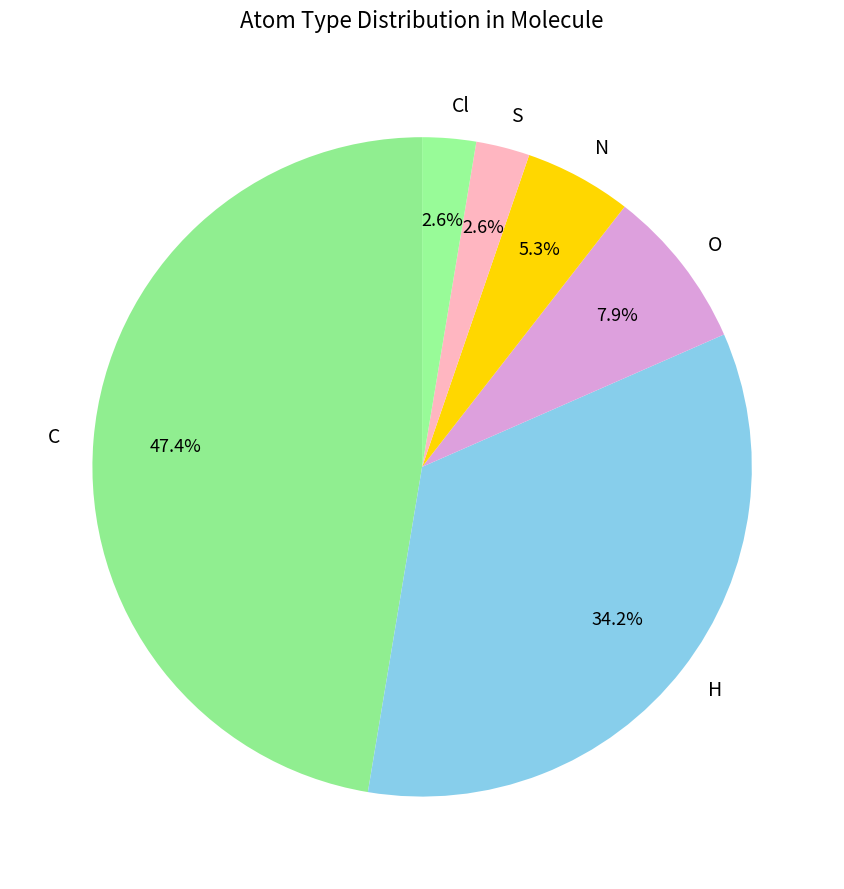

Does S represent more than half of the total?

No